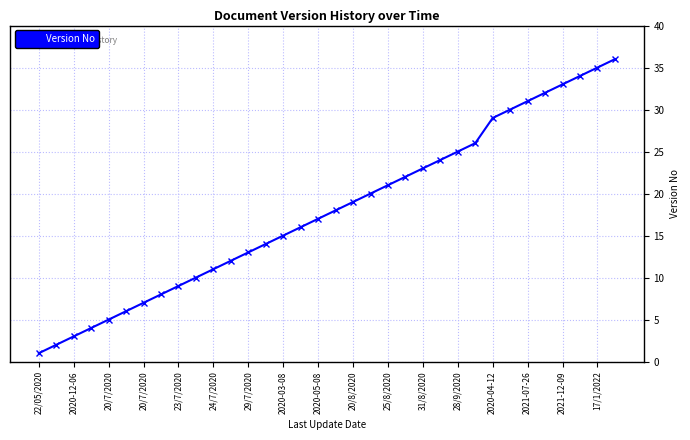

True or false: there are more than 2 points higher than both neighbors.

False